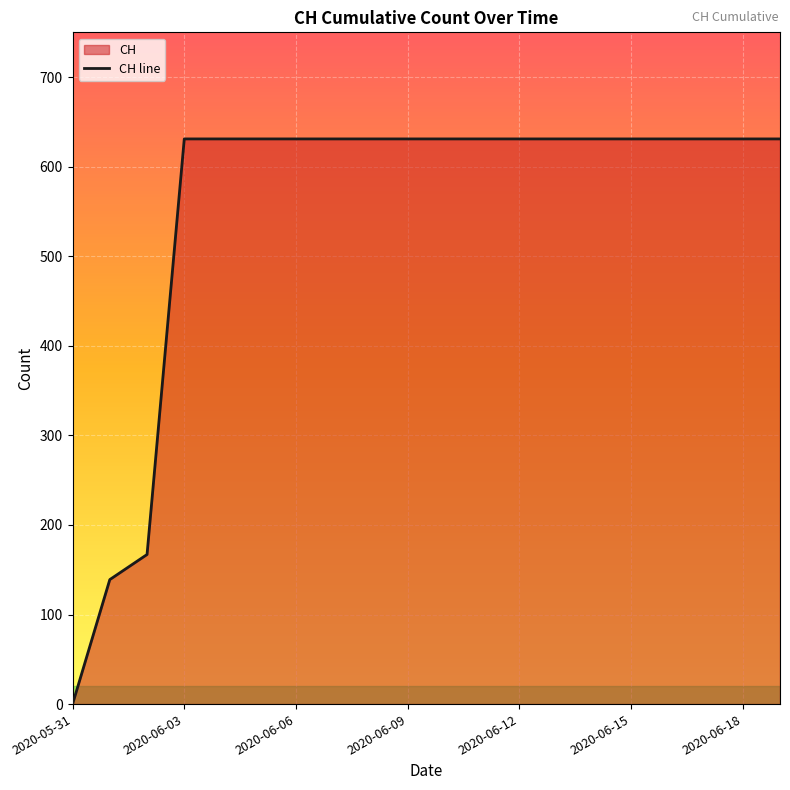

What is the difference between the maximum and minimum values?

631